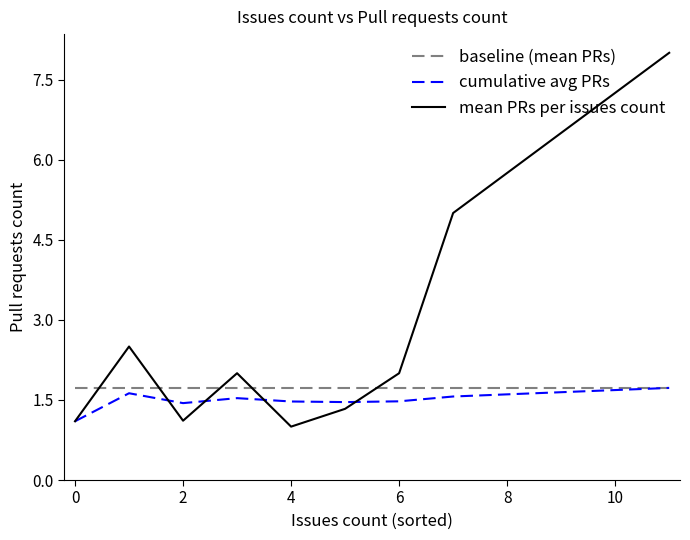

What is the minimum value for cumulative avg PRs?

1.1